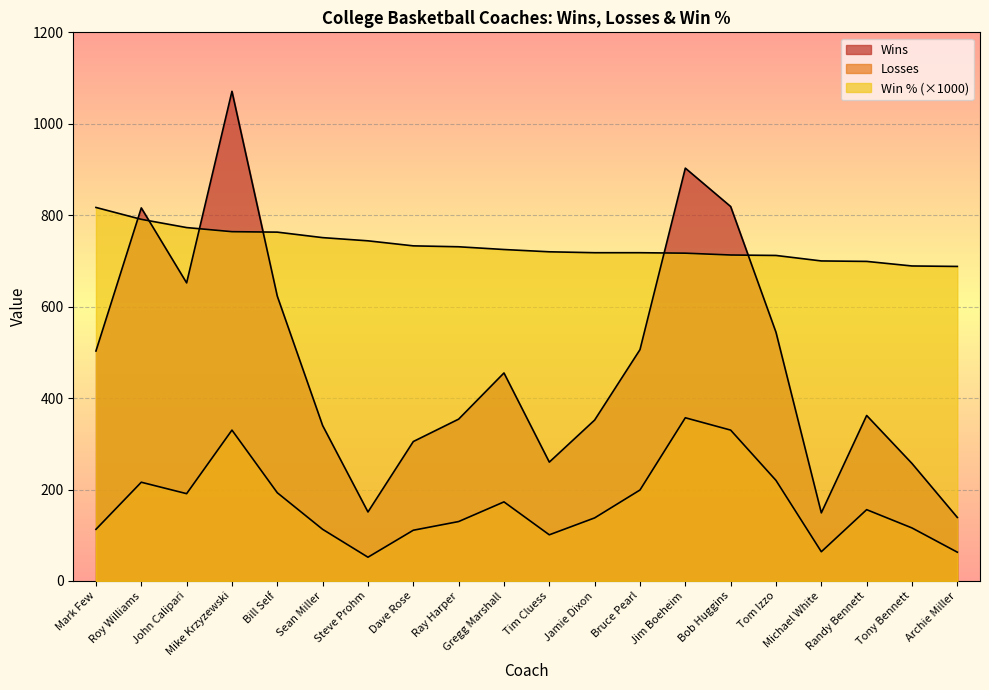

Rank the series by their maximum value, from lowest to highest.

Losses, Win Percentage, Wins